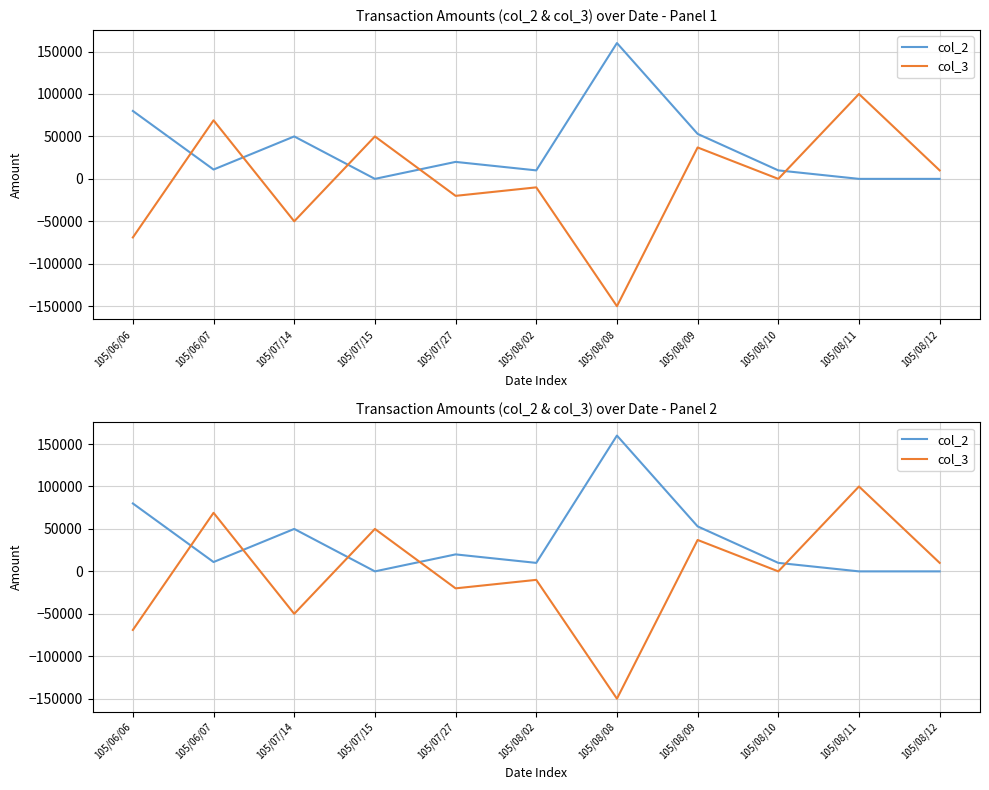

How many values in col_3 are above zero?

5